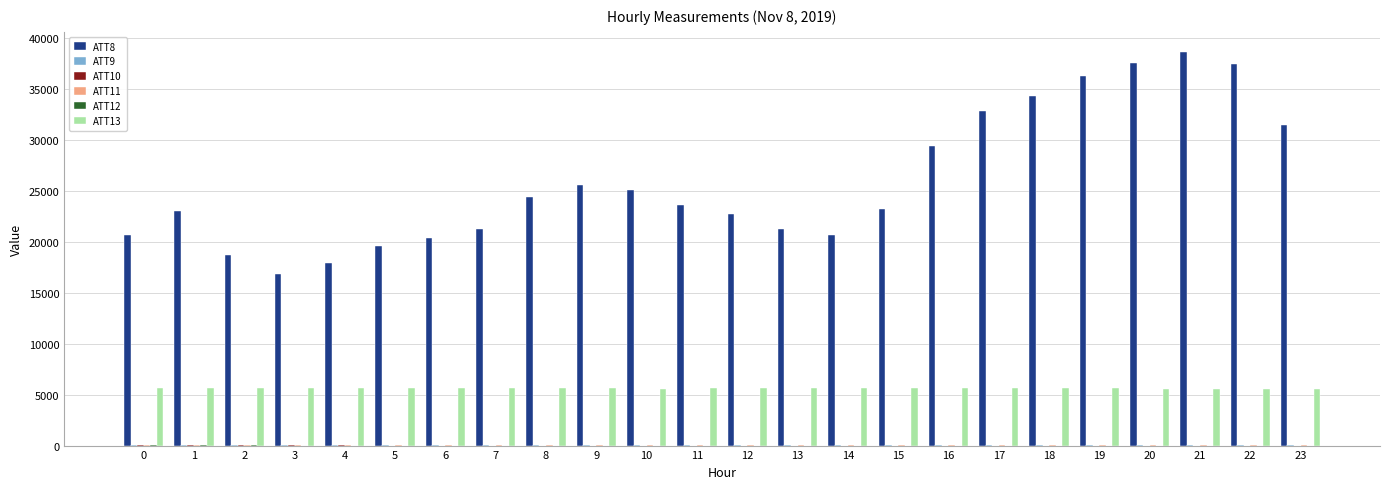

Which series has the largest total across all categories?

ATT8